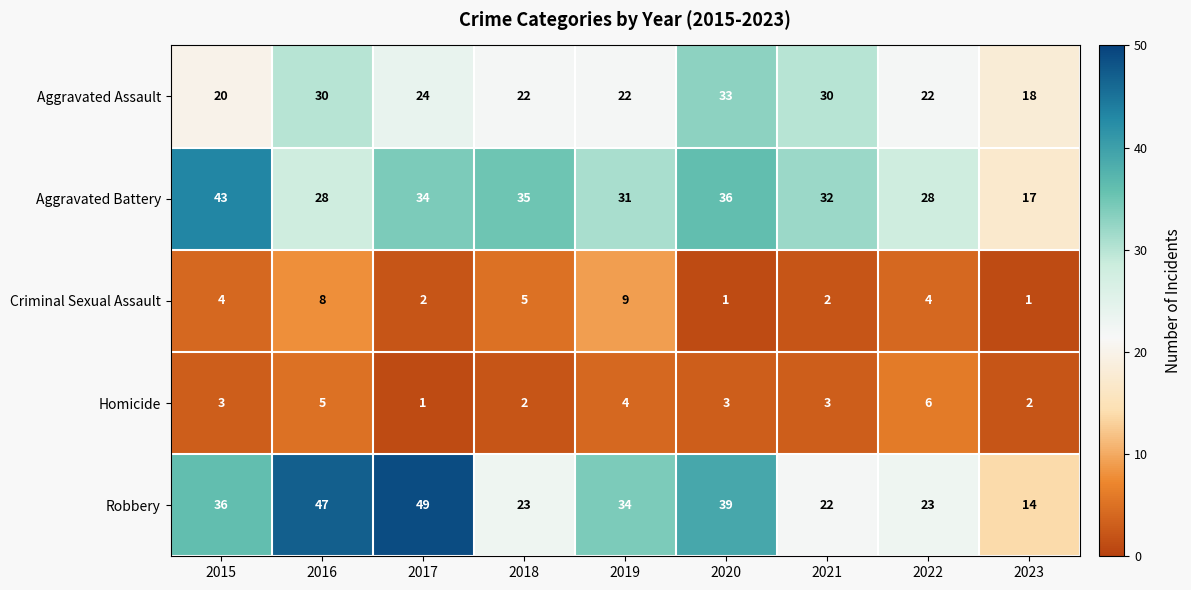

At which category is the sum across all series the highest?

2016